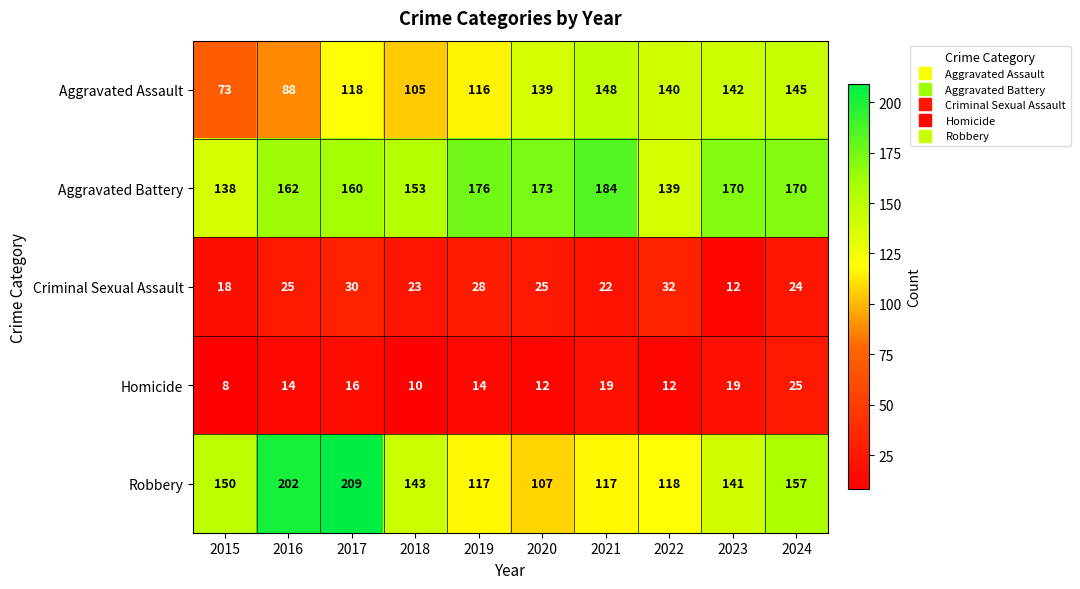

The Criminal Sexual Assault series shows 24 at 2024. True or false?

True